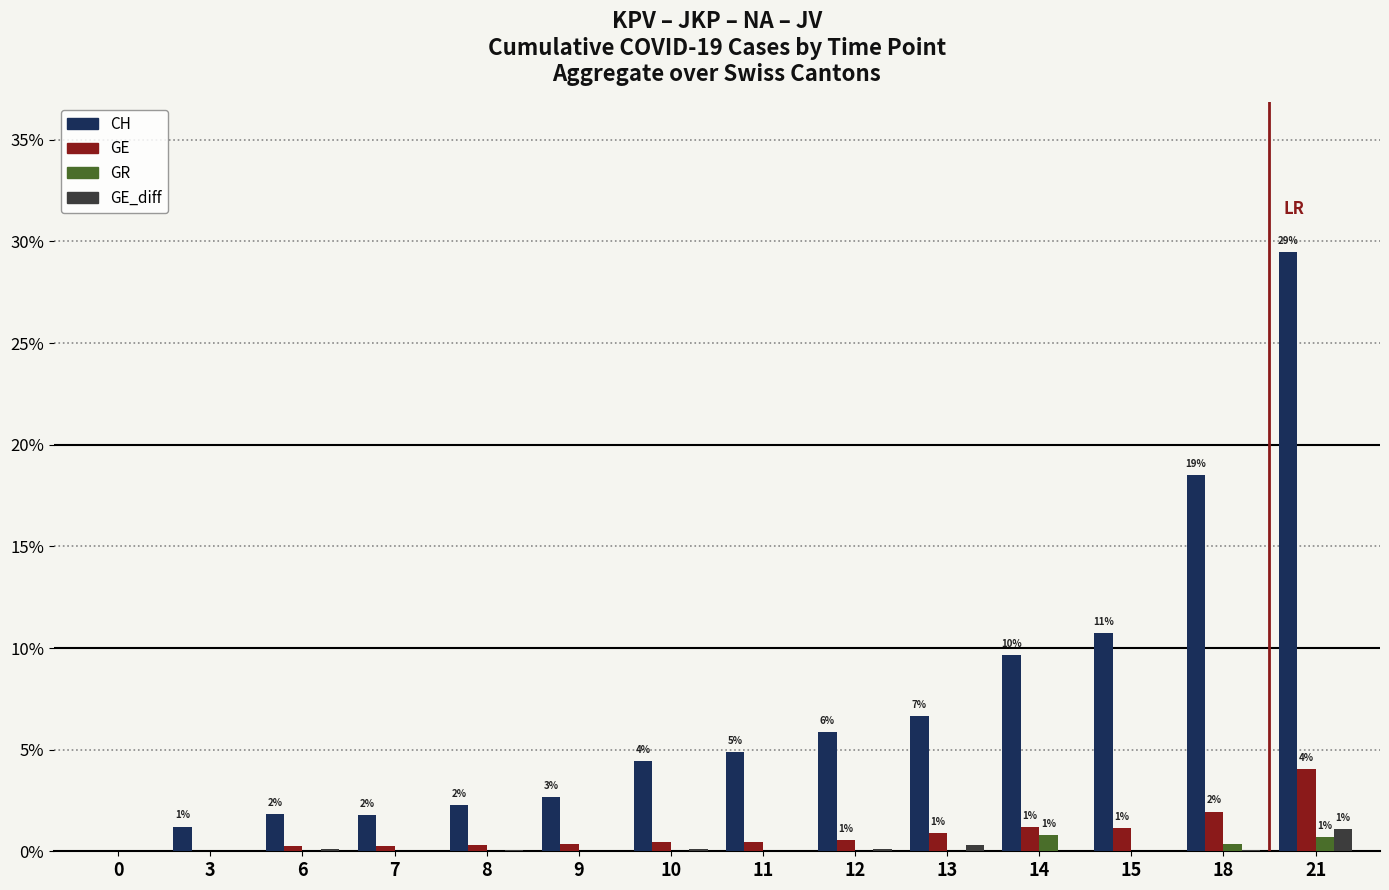

The CH series shows 6.6 at 13. True or false?

True